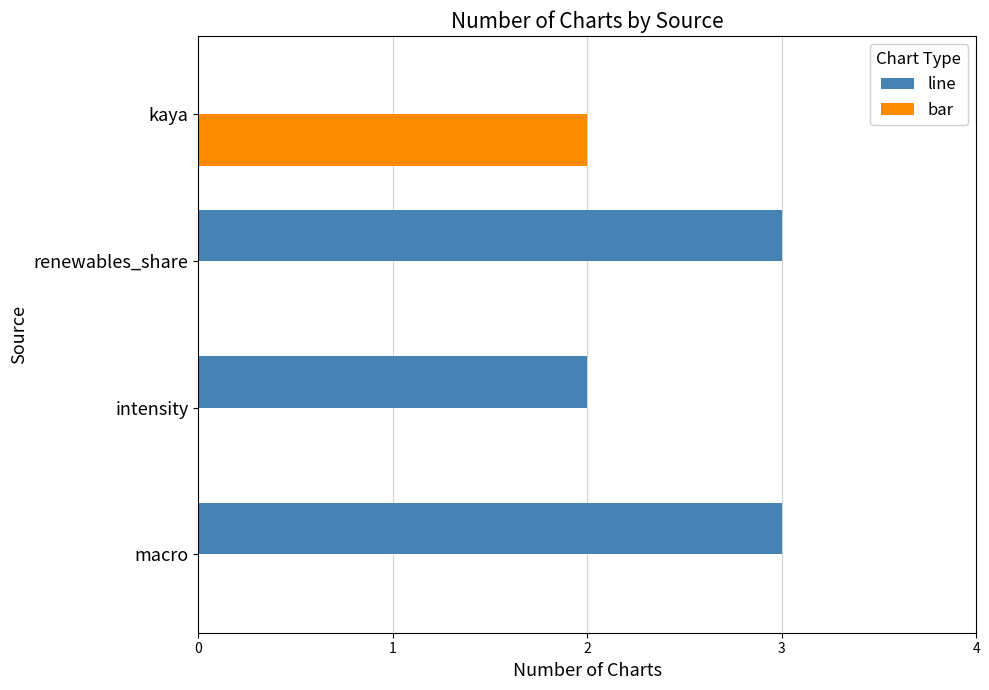

Which series changed the most between macro and kaya?

line